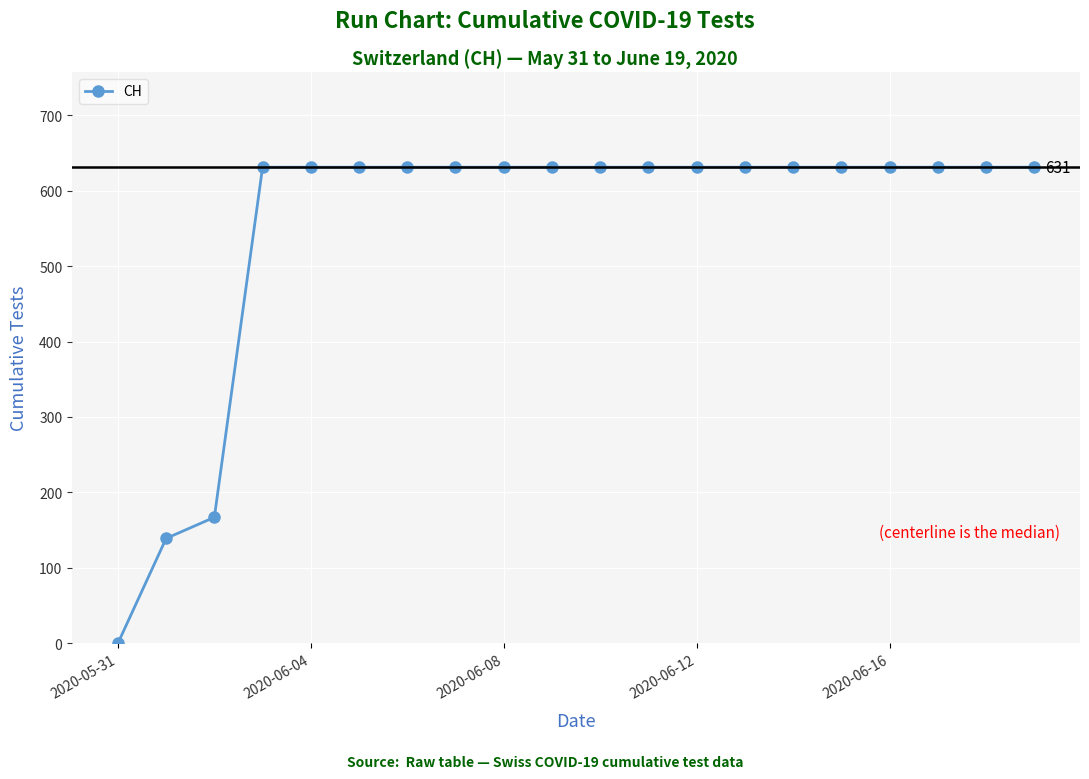

What is the value of the 19th point from the left?

631